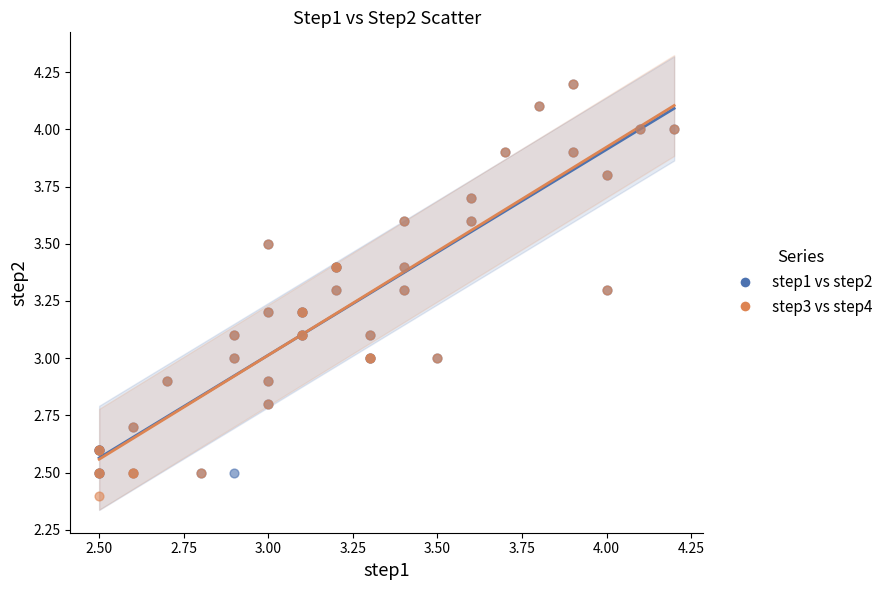

Which series reaches the minimum Y coordinate?

step3 vs step4